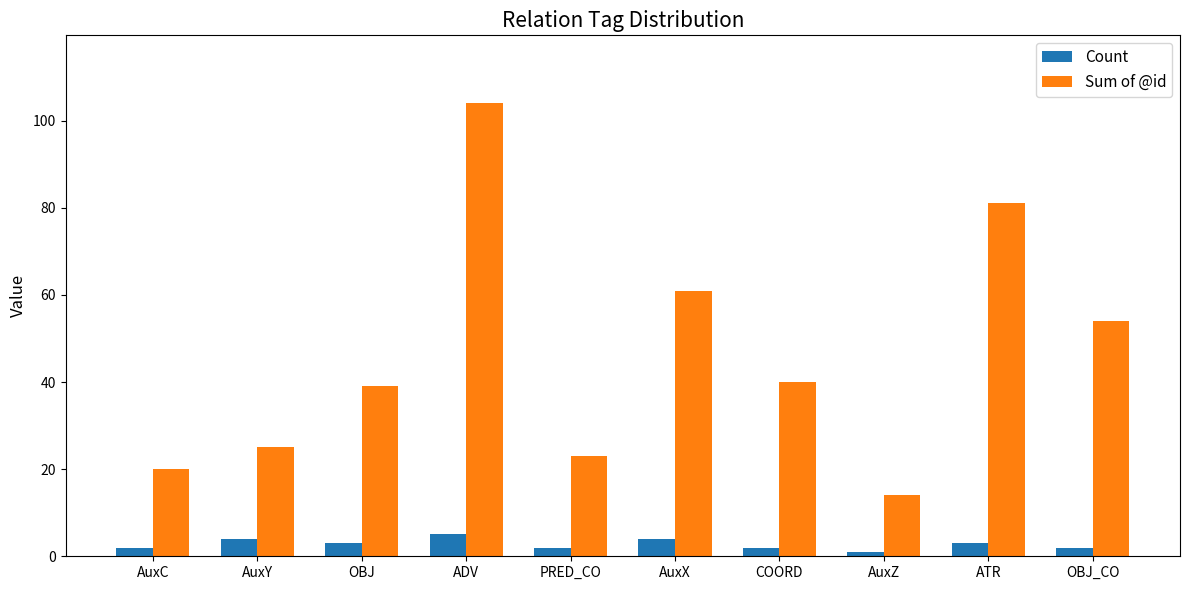

Which series has the largest range (max minus min)?

Sum of @id